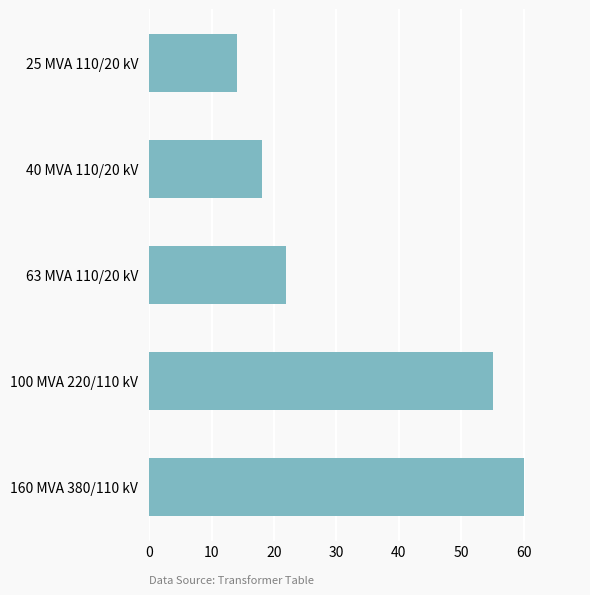

Does the chart contain stacked bars?

No